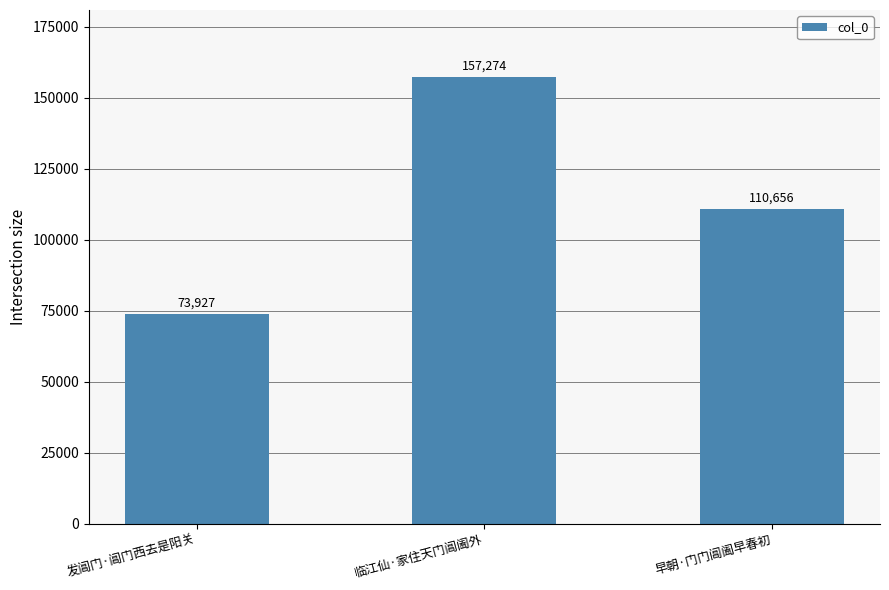

What is the value of the 1st bar from the left?

73927